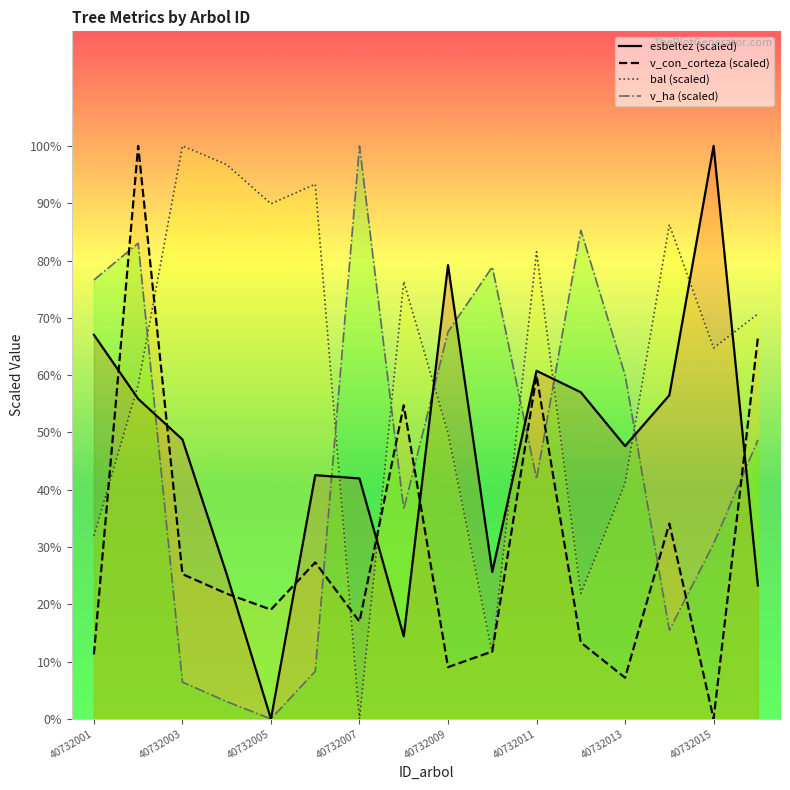

At which label does esbeltez (scaled) reach its peak?

40732015